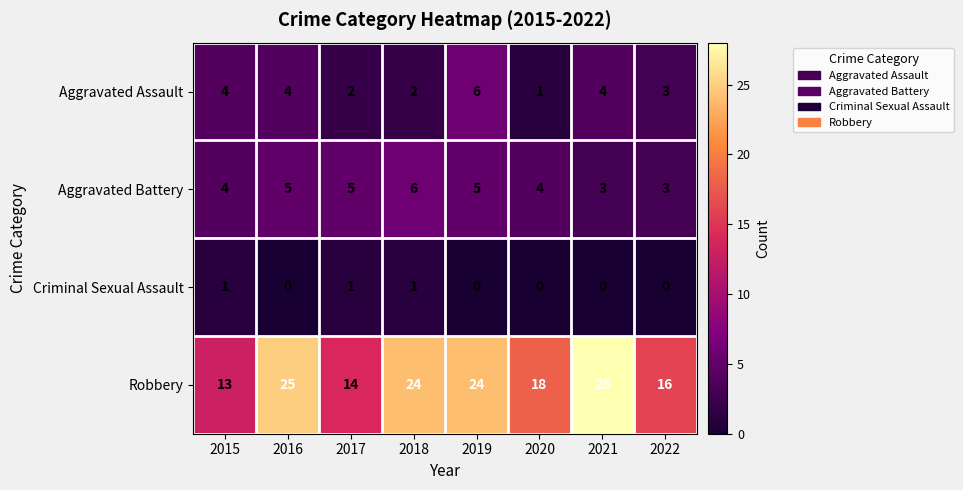

Is it true that Aggravated Assault equals 4 at 2021?

True